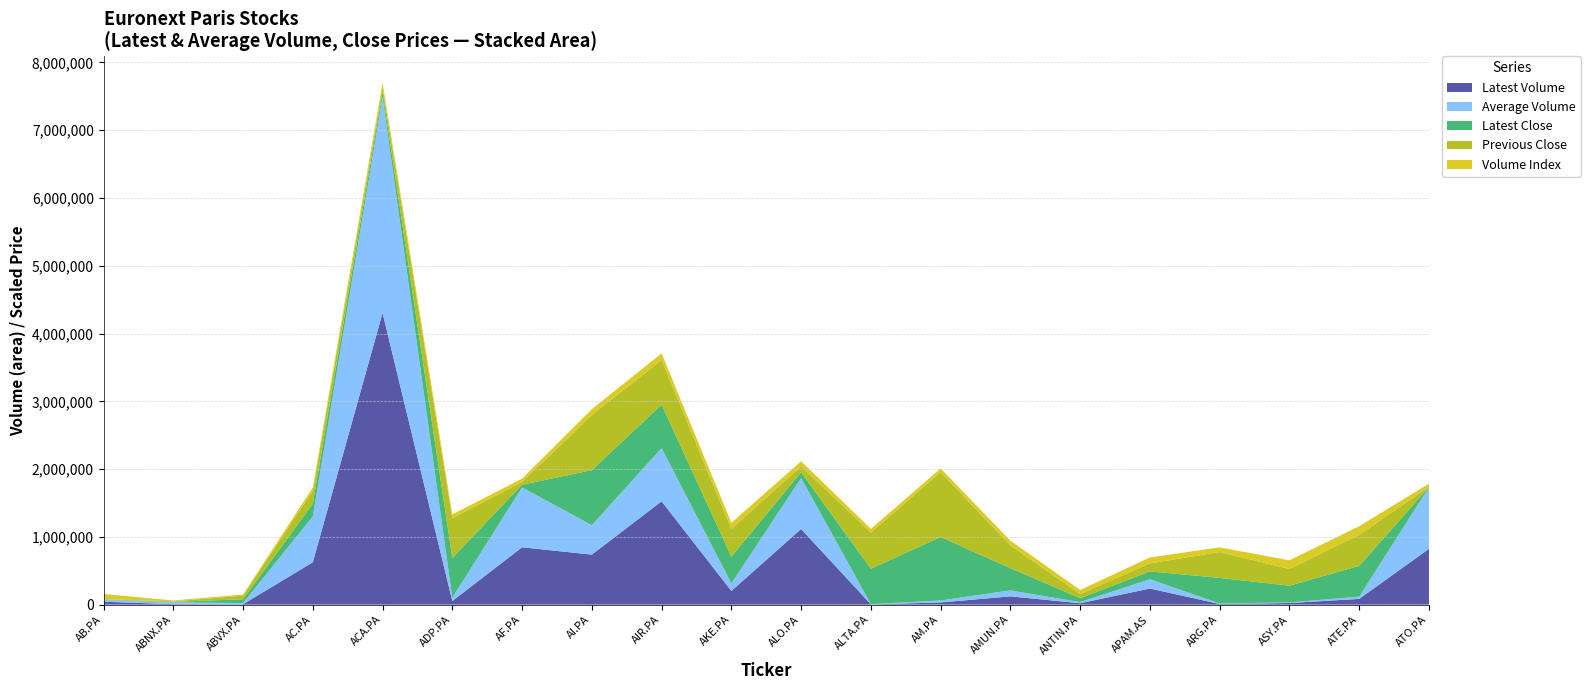

Reading left to right, list all the values displayed in this chart.

Latest Volume: 42854.0	7635.0	5940.0	625118.0	4303259.0	53621.0	846573.0	738211.0	1524619.0	202179.0	1116386.0	3867.0	32421.0	122431.0	20782.0	237991.0	9666.0	24263.0	84643.0	824023.0
Average Volume: 28251.0	27919.0	17965.0	675638.0	3189719.0	48264.0	883027.0	433756.0	785475.0	110858.0	750534.0	3593.0	29377.0	87552.0	17161.0	136893.0	6921.0	9480.0	33163.0	908430.0
Latest Close: 1.0	1.3	10.9	37.8	14.1	117.3	8.1	162.4	128.3	79.0	17.3	104.6	187.2	65.8	11.6	23.1	75.7	49.1	90.9	0.7
Previous Close: 1.0	1.3	10.8	38.3	14.2	117.5	8.2	163.1	131.7	81.5	17.6	106.8	191.3	66.9	12.2	23.8	76.1	49.3	91.5	0.7
Volume Index: 1.5	0.3	0.3	0.9	1.4	1.1	1.0	1.7	1.9	1.8	1.5	1.1	1.1	1.4	1.2	1.7	1.4	2.6	2.5	0.9